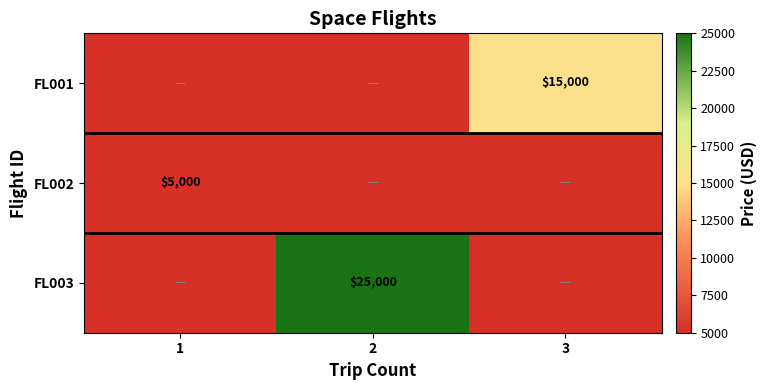

The value of FL001 at 3 is 20612. True or false?

False